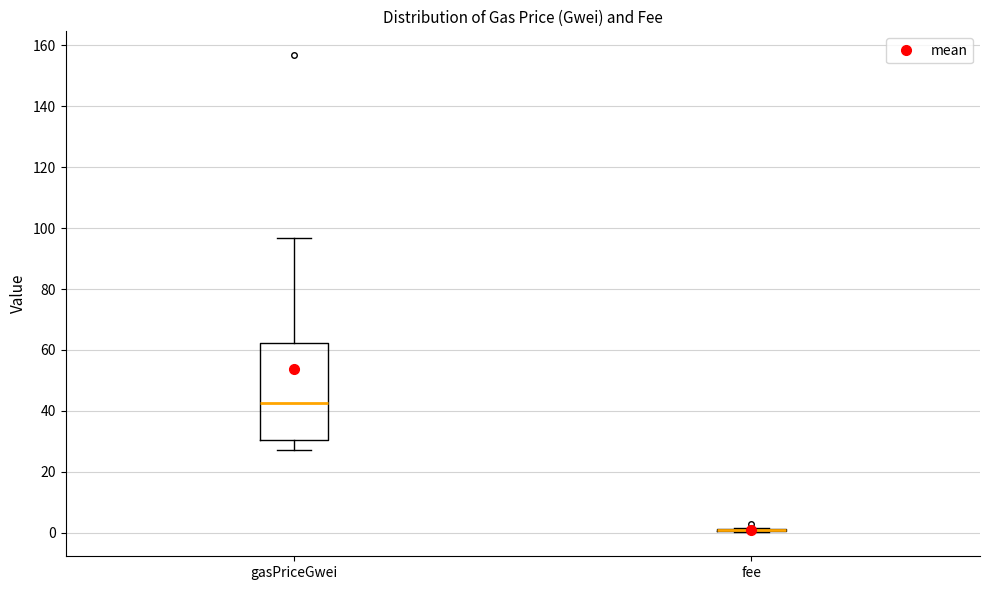

Comparing the boxes themselves (not the whiskers), which one is the tallest?

gasPriceGwei